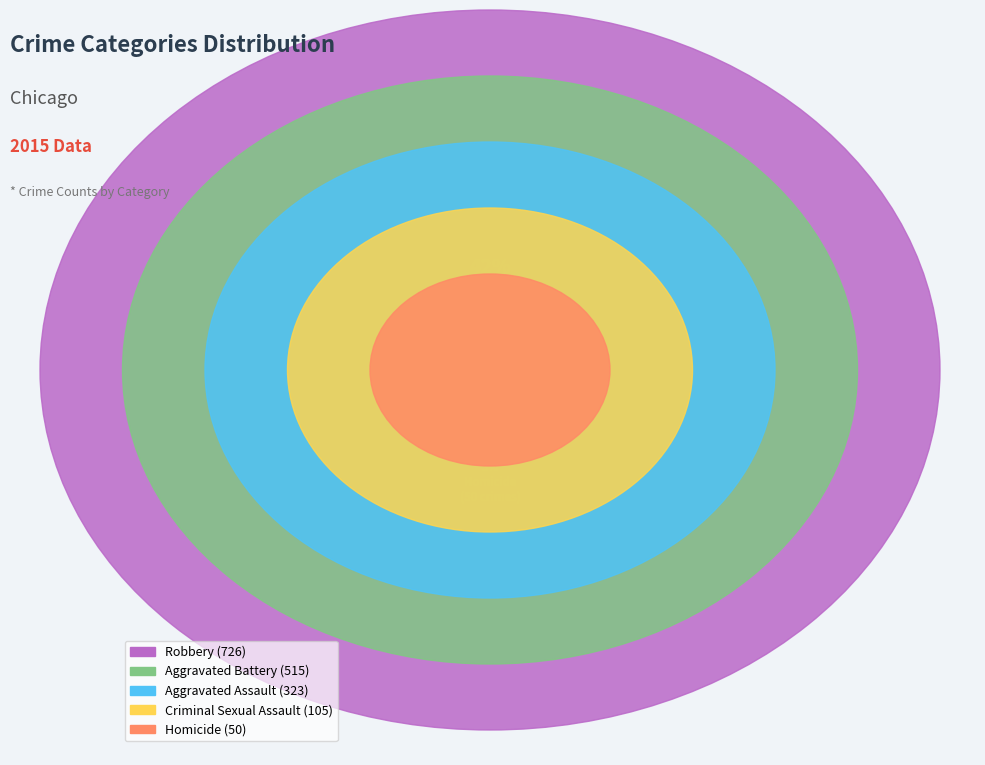

Is there a majority slice in this chart?

No